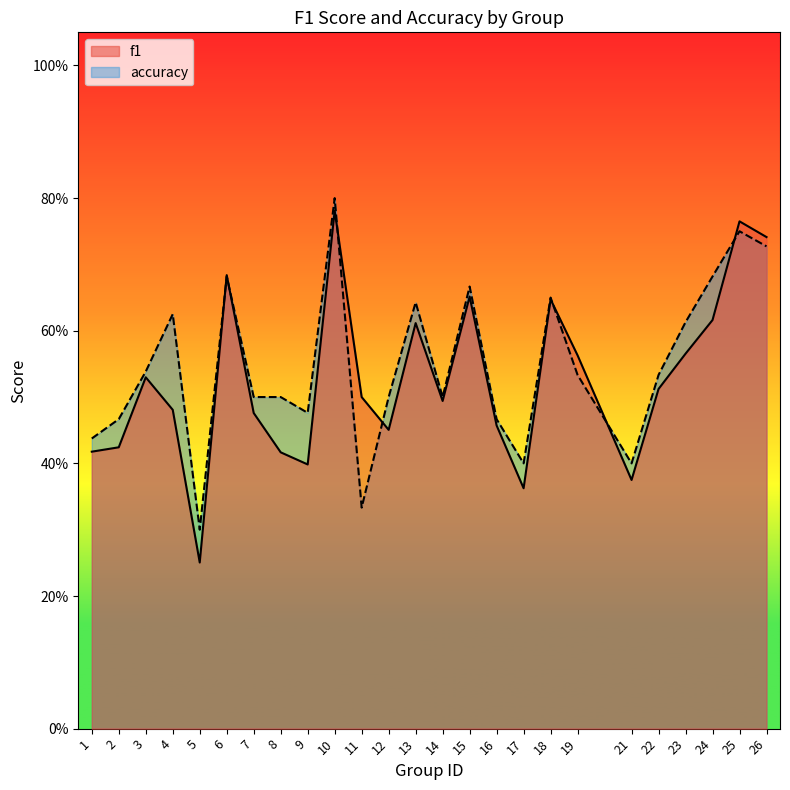

Which series has the largest total across all categories?

accuracy